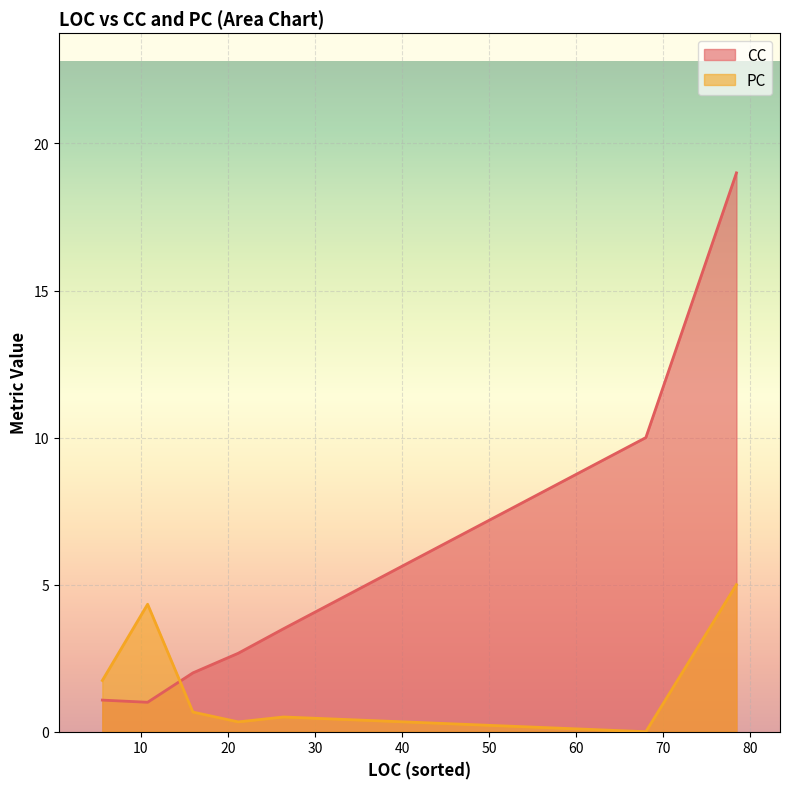

True or false: PC and CC cross at least once.

True